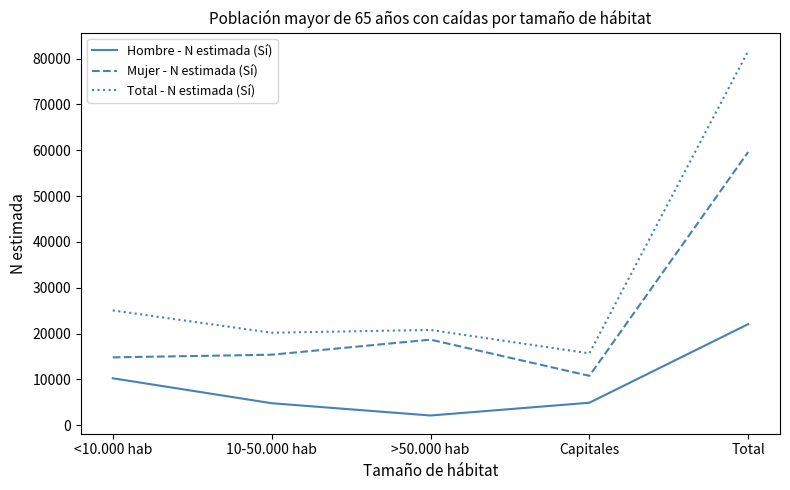

Is the value of Hombre - N estimada (Sí) at <10.000 hab greater than the value of Total - N estimada (Sí) at >50.000 hab?

No